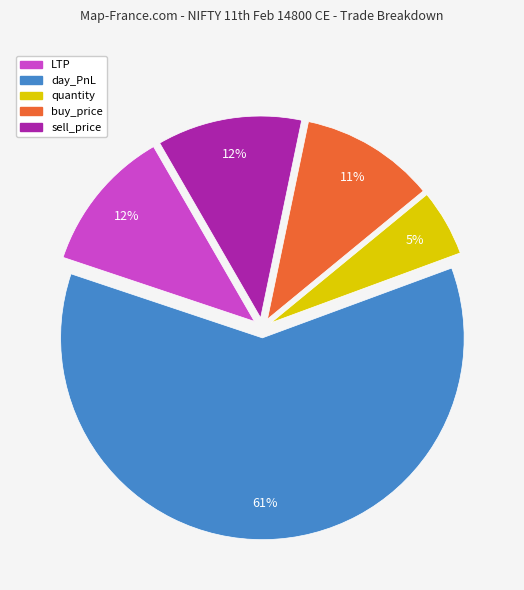

Is it true that day_PnL is 61% of the pie?

True